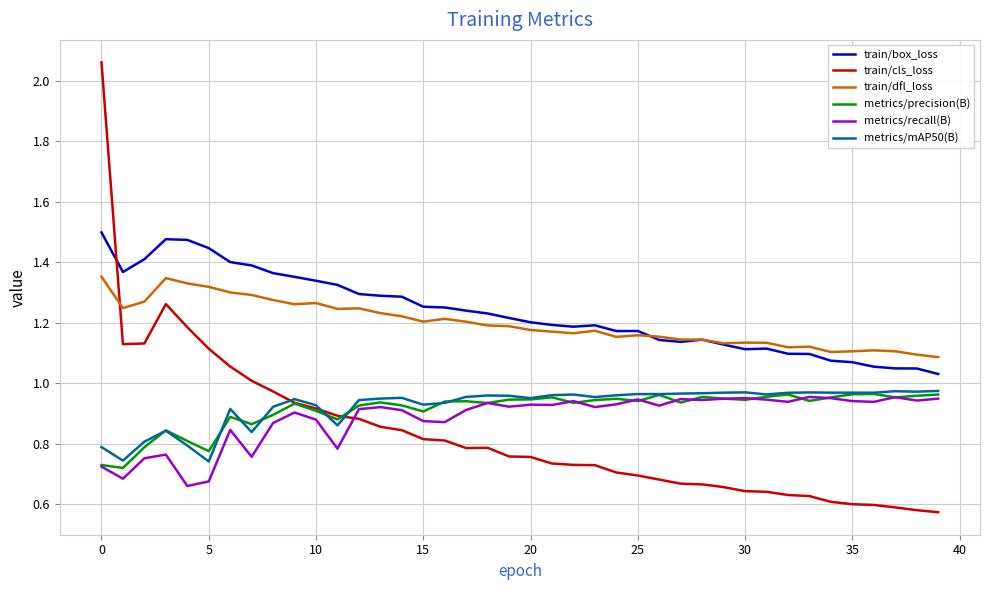

True or false: metrics/precision(B) and train/box_loss cross at least once.

False